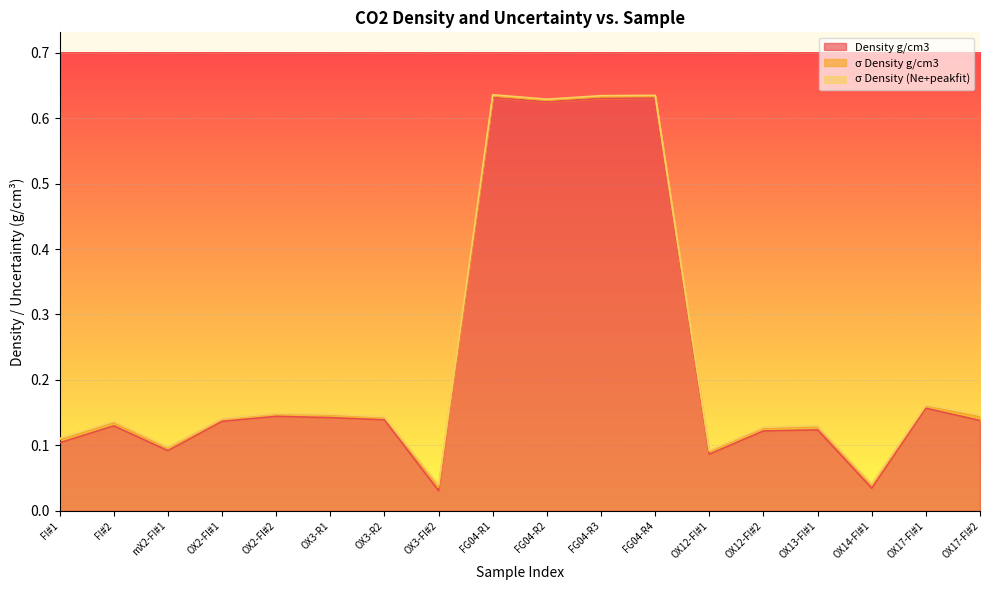

Is it true that Density g/cm3 equals 0.2 at FG04-R4?

False